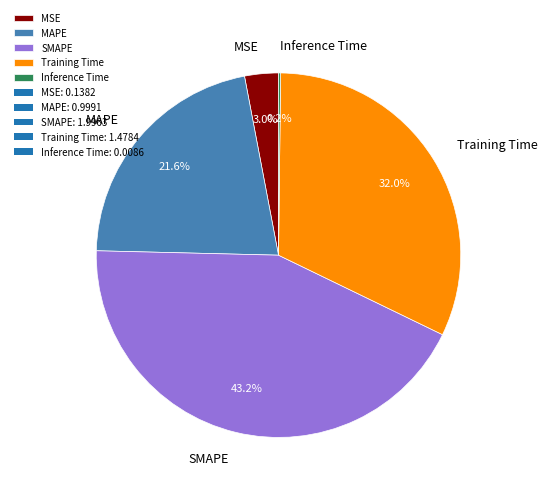

To the nearest percent, what portion does SMAPE represent?

43%